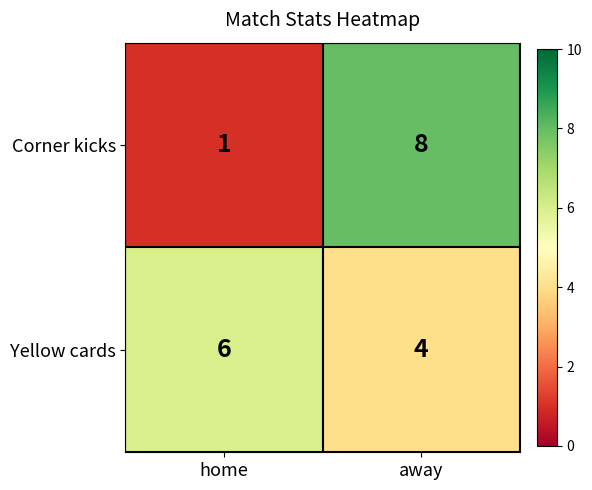

What is the difference between the maximum and minimum values in the Corner kicks series?

7